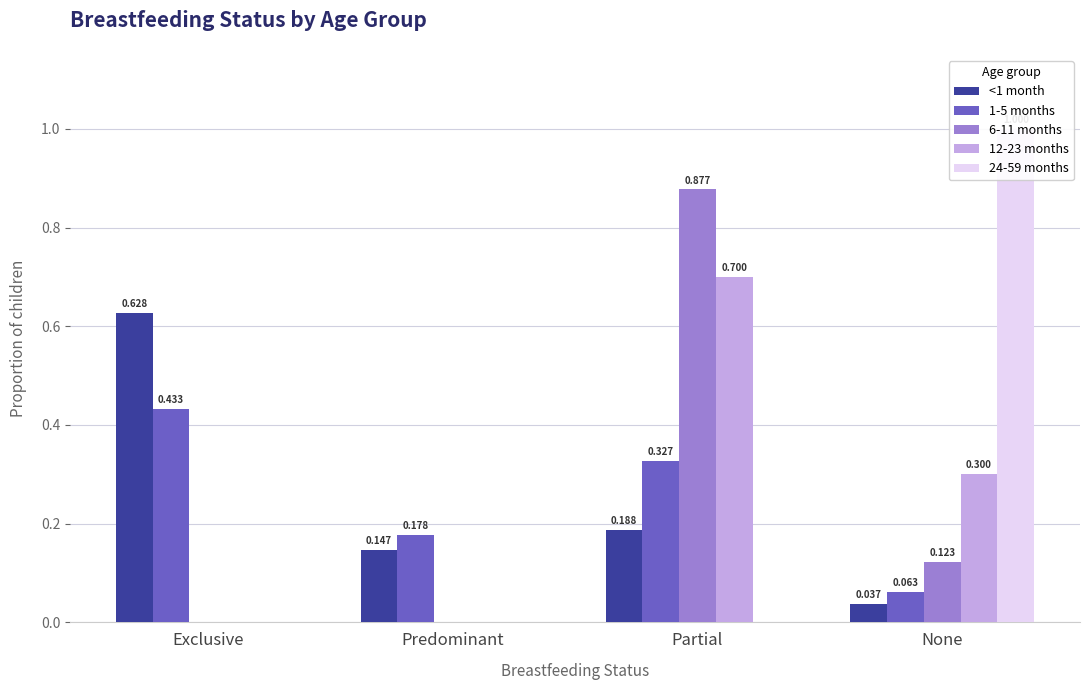

What is the average value of the 6-11 months series?

0.2